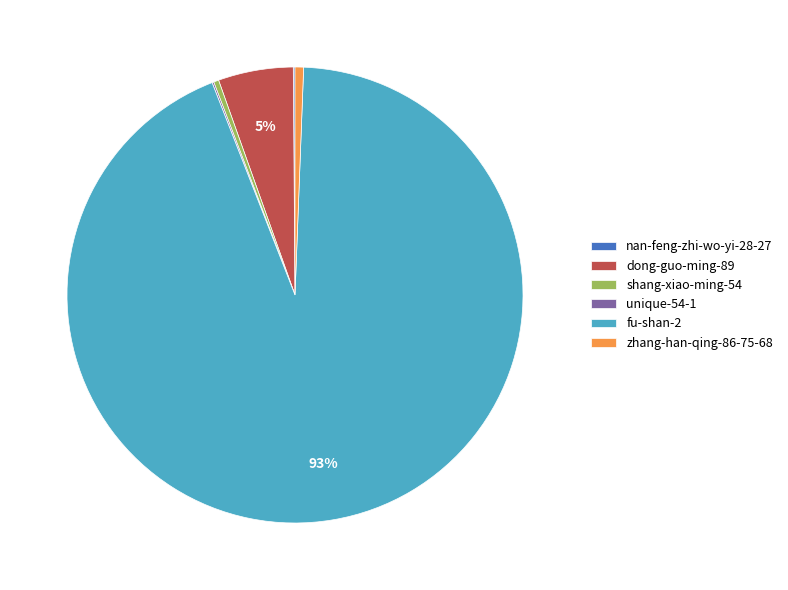

To the nearest percent, what percentage of the pie is zhang-han-qing-86-75-68?

1%